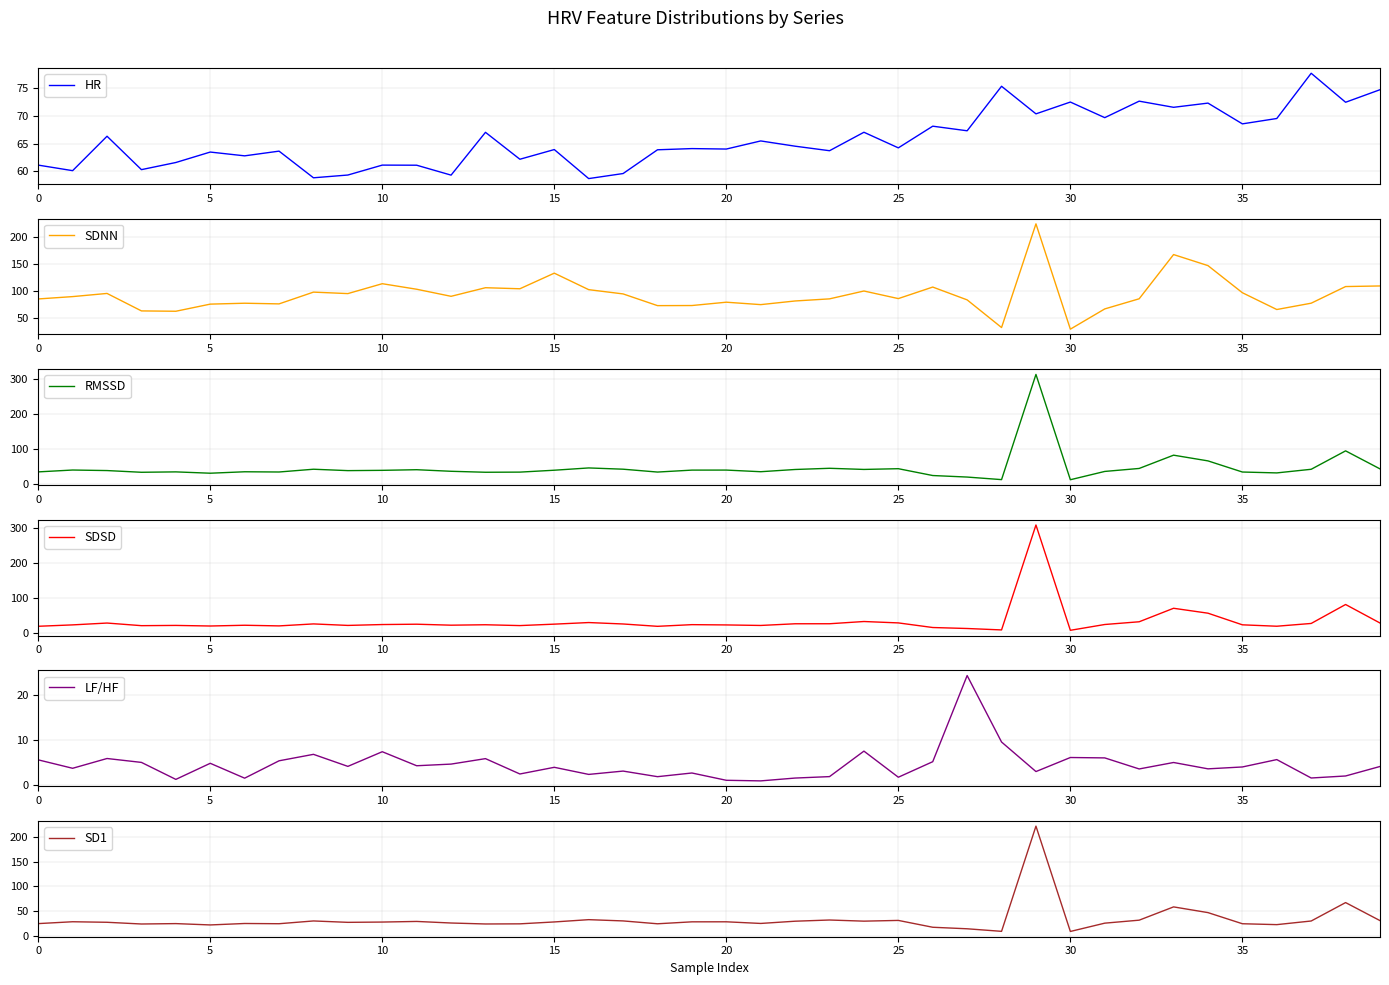

True or false: SDSD and SD1 intersect in this chart.

True